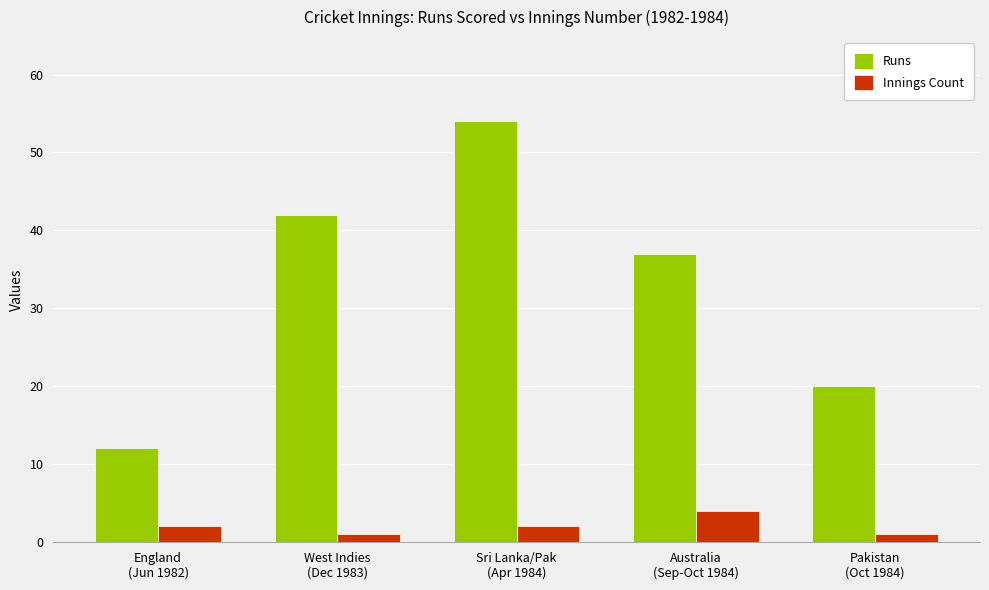

Does the chart contain stacked bars?

No